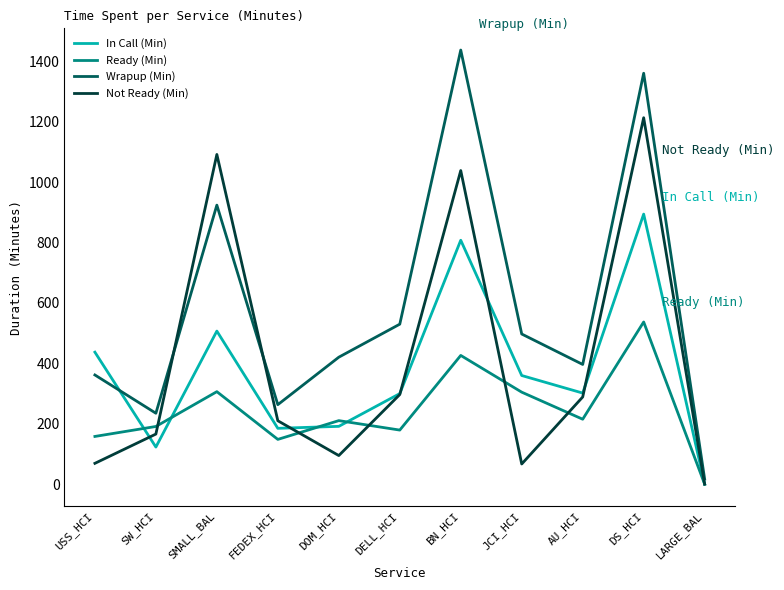

Between which two adjacent categories do In Call (Min) and Ready (Min) first intersect?

USS_HCI and SW_HCI